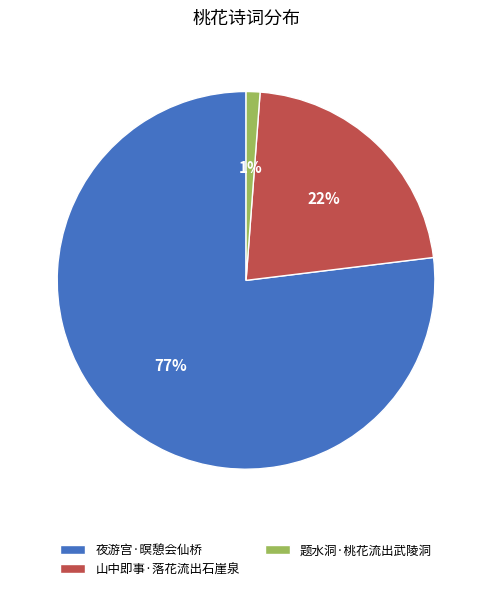

The 山中即事·落花流出石崖泉 slice represents 22% of the pie. True or false?

True